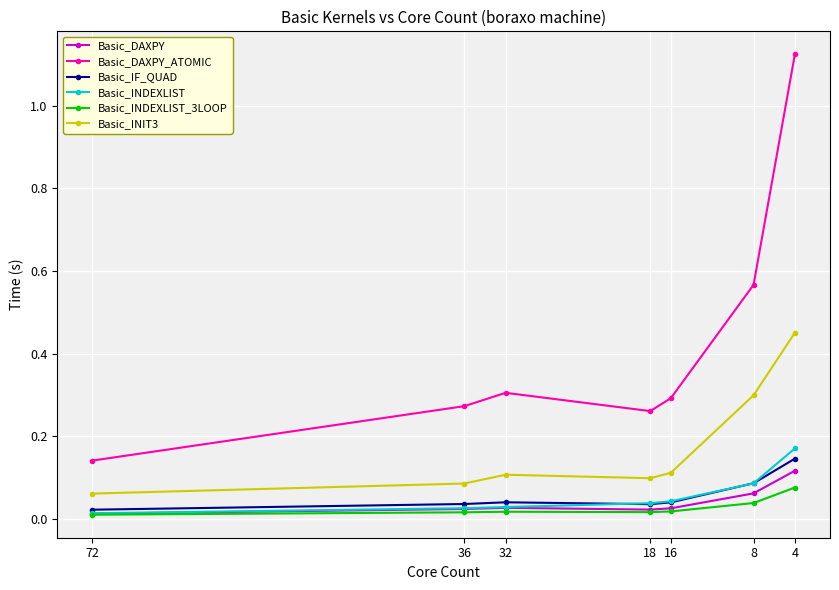

Reading right to left, extract all data points from this chart.

Basic_DAXPY: 4=0.1	8=0.1	16=0.0	18=0.0	32=0.0	36=0.0	72=0.0
Basic_DAXPY_ATOMIC: 4=1.1	8=0.6	16=0.3	18=0.3	32=0.3	36=0.3	72=0.1
Basic_IF_QUAD: 4=0.1	8=0.1	16=0.0	18=0.0	32=0.0	36=0.0	72=0.0
Basic_INDEXLIST: 4=0.2	8=0.1	16=0.0	18=0.0	32=0.0	36=0.0	72=0.0
Basic_INDEXLIST_3LOOP: 4=0.1	8=0.0	16=0.0	18=0.0	32=0.0	36=0.0	72=0.0
Basic_INIT3: 4=0.5	8=0.3	16=0.1	18=0.1	32=0.1	36=0.1	72=0.1